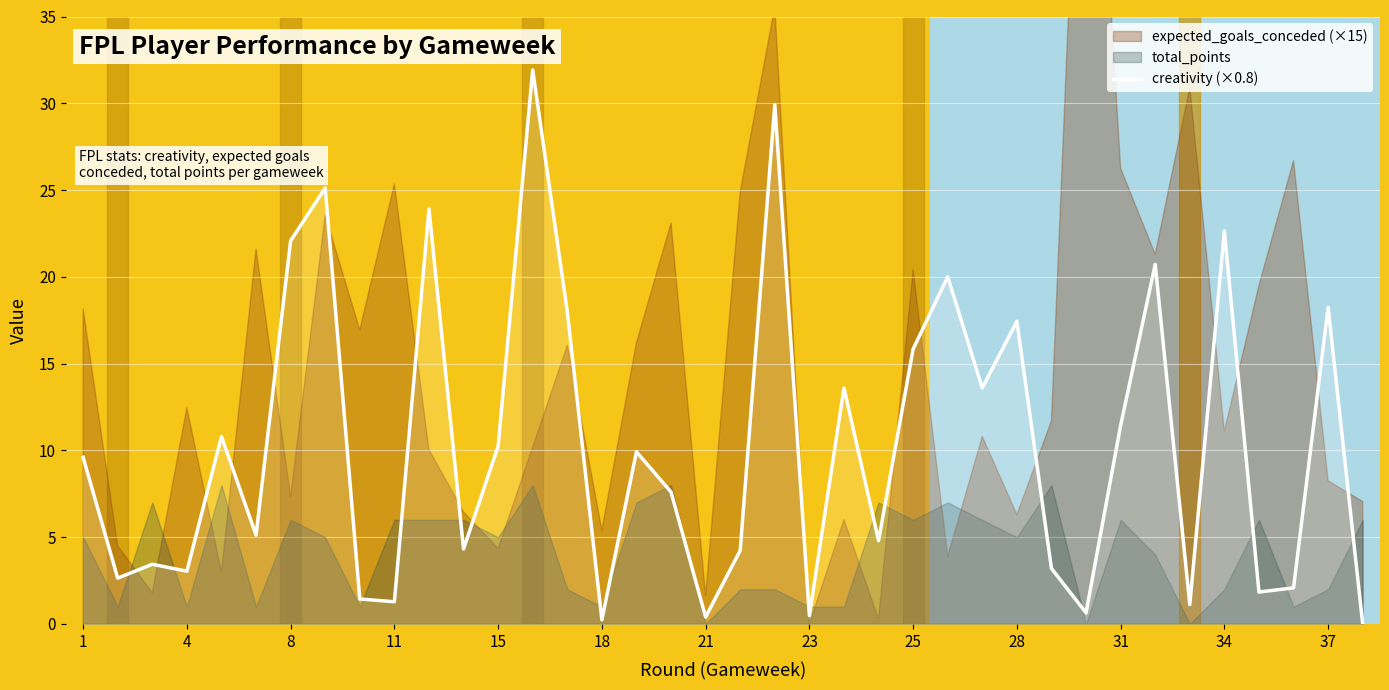

At which label does the data first exceed 9?

1